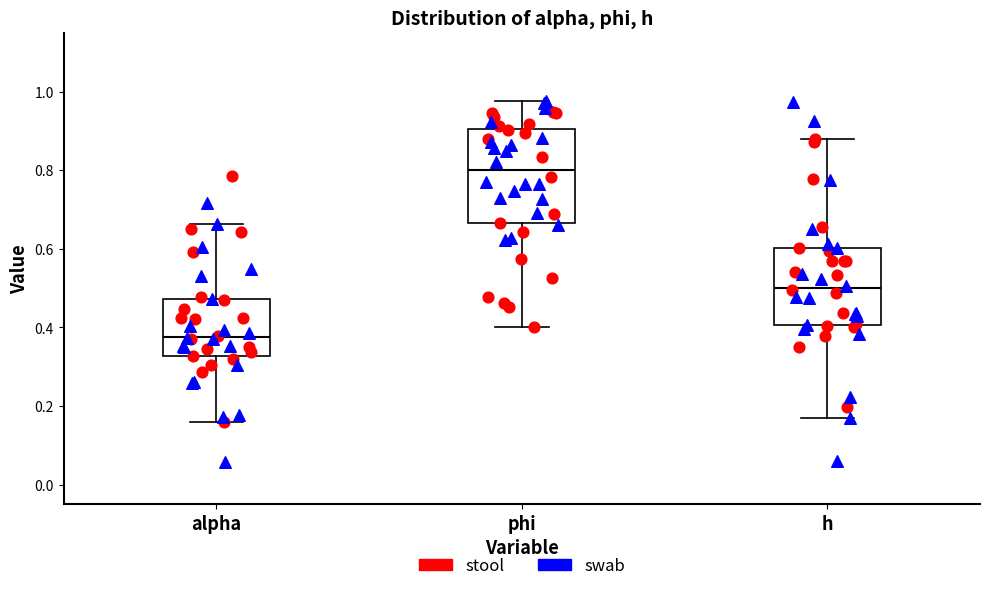

Reading left to right, read every box against the y-axis: the position of its median line, the range the box covers, and the ends of its whiskers. The values are not printed on the chart, so give them approximately, as read against the axis.

alpha: median 0.38, box 0.32 to 0.48, whiskers 0.16 to 0.66
phi: median 0.80, box 0.66 to 0.90, whiskers 0.40 to 0.98
h: median 0.50, box 0.40 to 0.60, whiskers 0.16 to 0.88